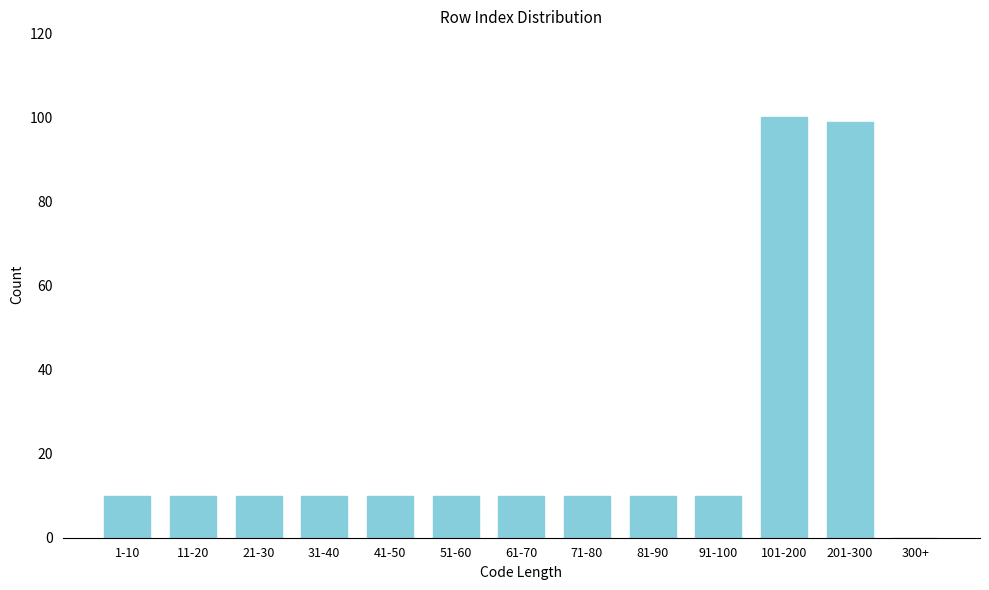

Reading left to right, extract all data points from this chart.

1-10=10	11-20=10	21-30=10	31-40=10	41-50=10	51-60=10	61-70=10	71-80=10	81-90=10	91-100=10	101-200=100	201-300=99	300+=0